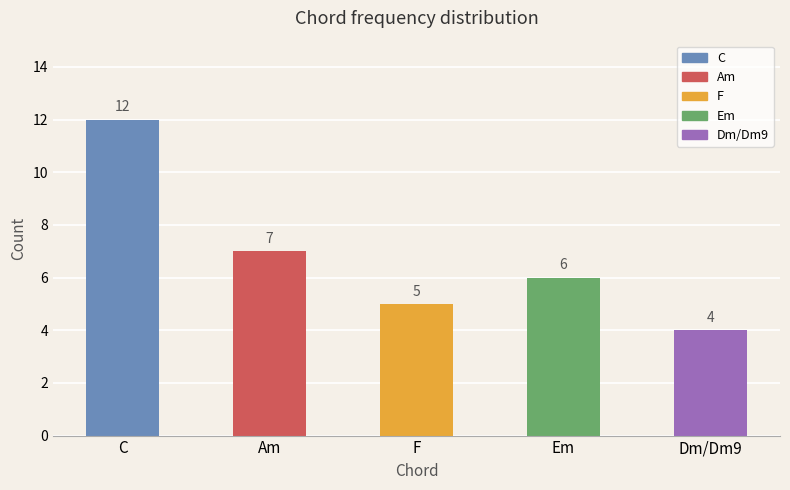

At which label does the data first exceed 6?

C